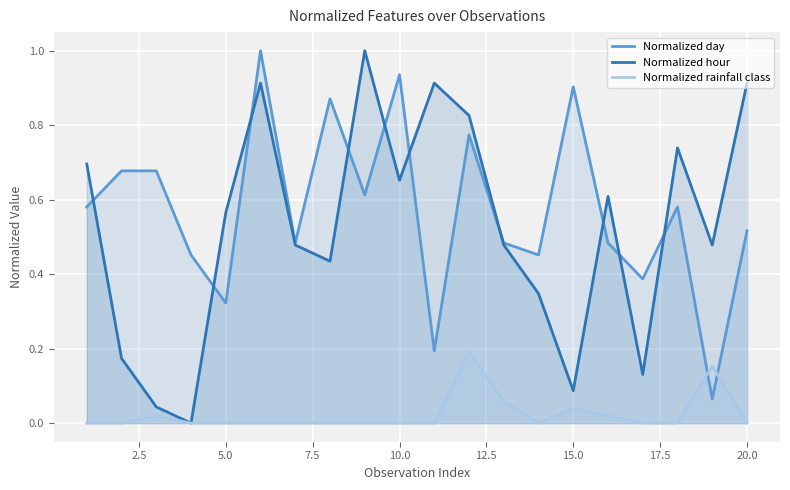

What is the value of the Normalized hour point at the 17th from the left?

0.1